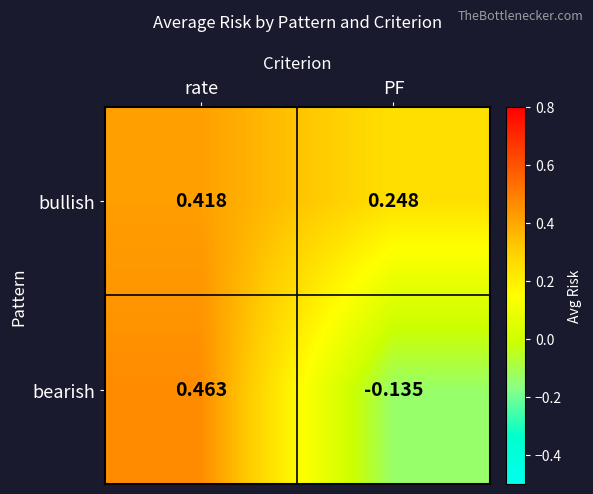

List the series in order of their overall mean, lowest first.

bearish, bullish